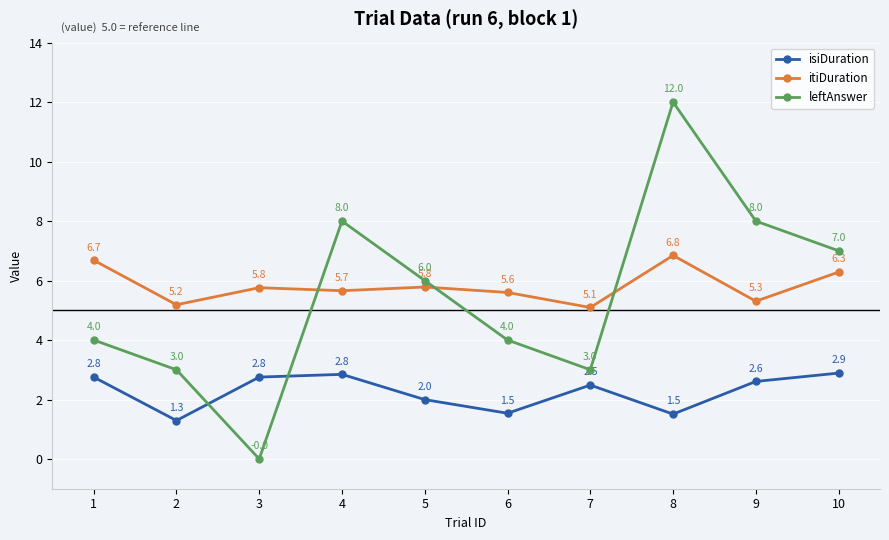

Read the isiDuration value at 7.

2.5